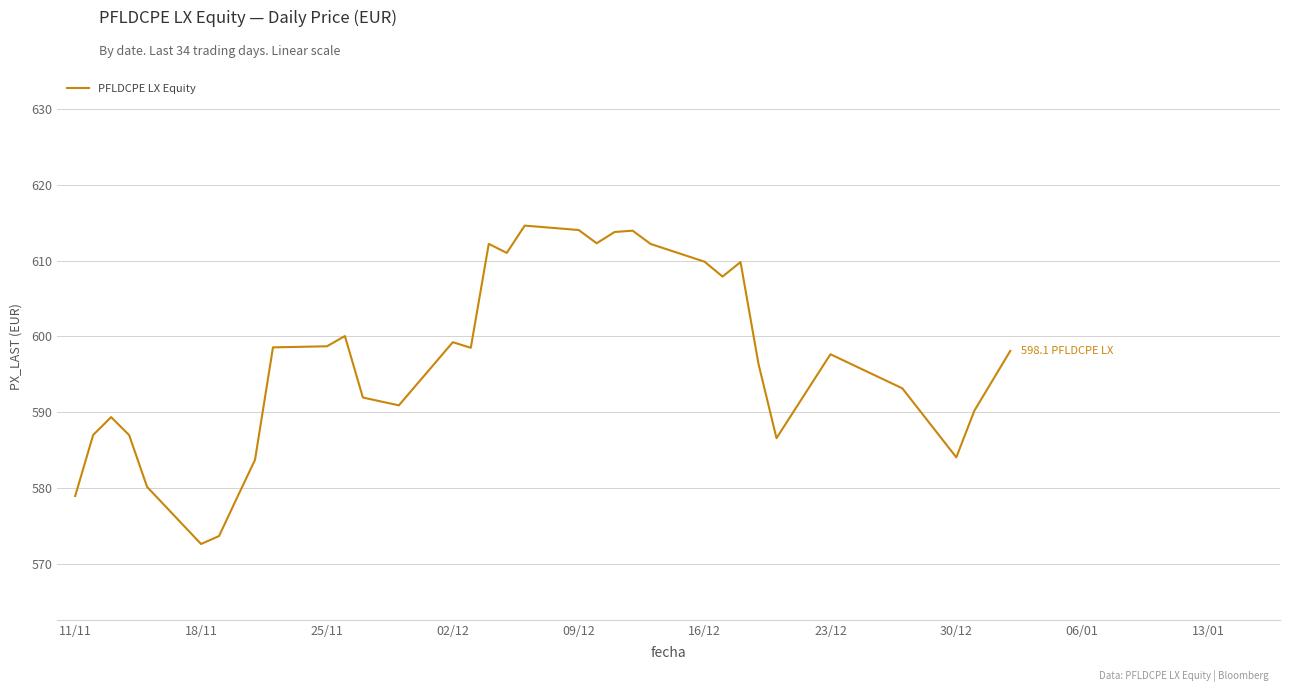

What is the difference between the maximum and minimum values?

42.0